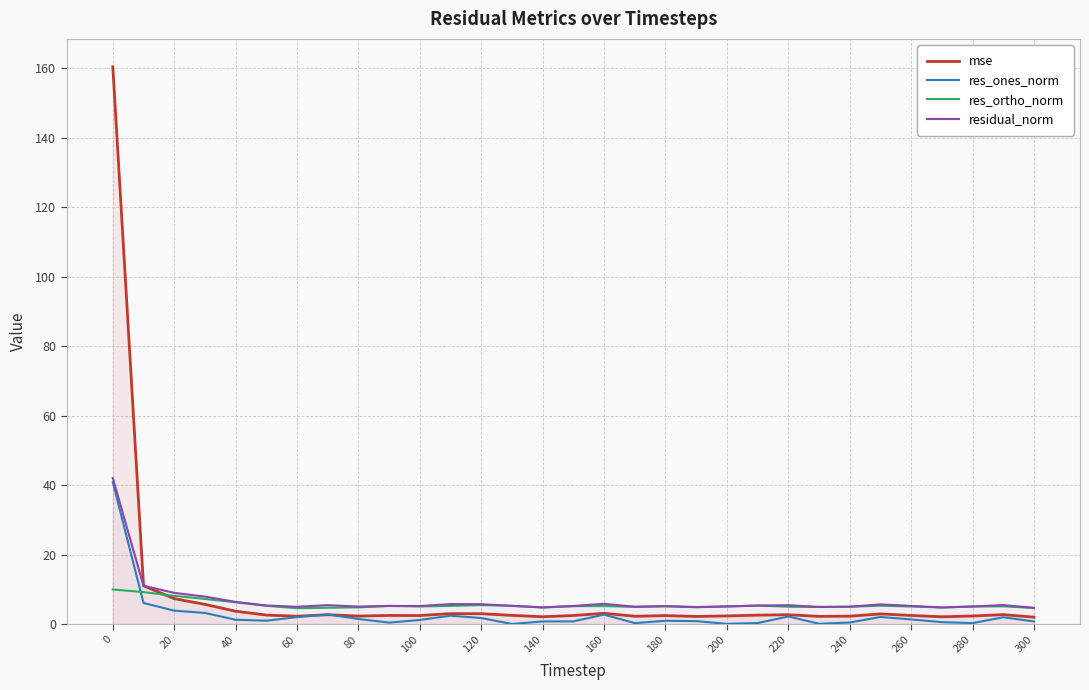

What is the total value across all series at 200?

12.5